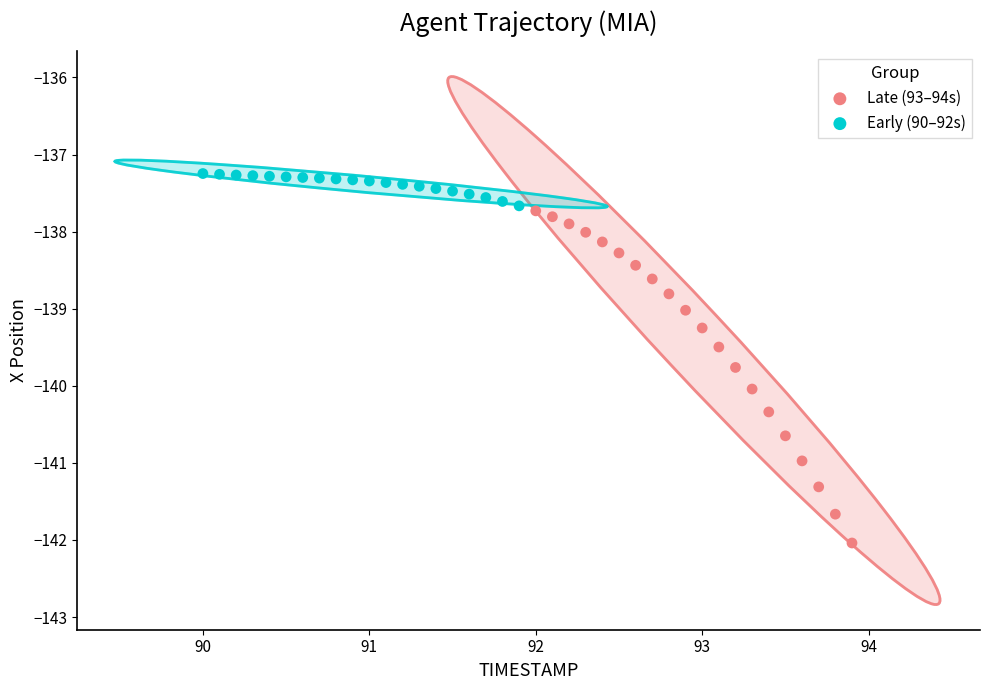

Which series has the largest Y range (max minus min)?

Late (93–94s)